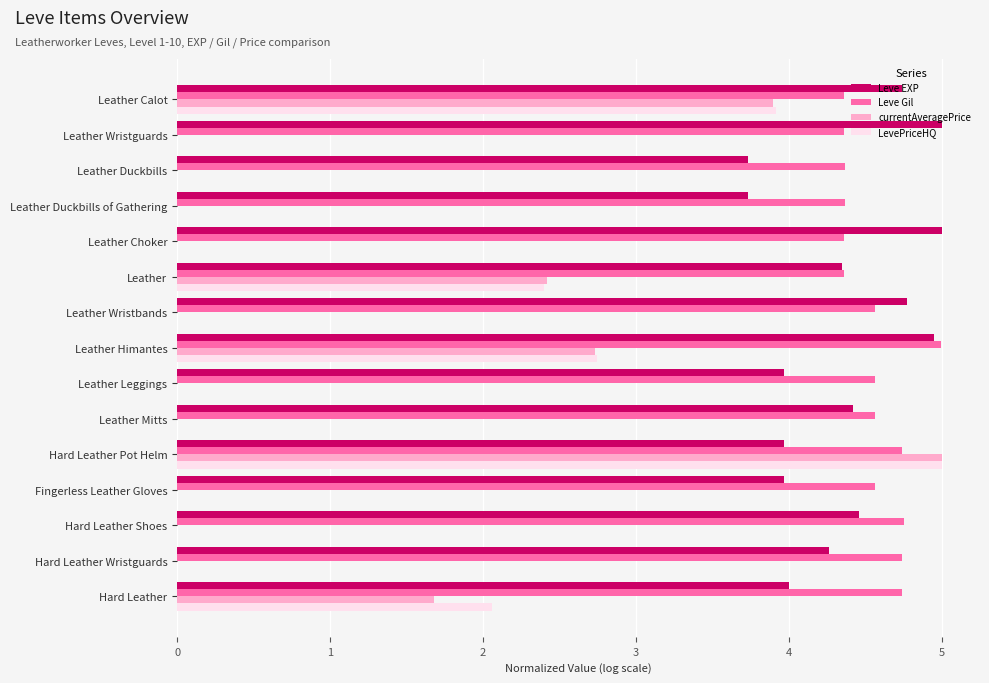

The value of Leve Gil at Leather Duckbills is 2.0. True or false?

False